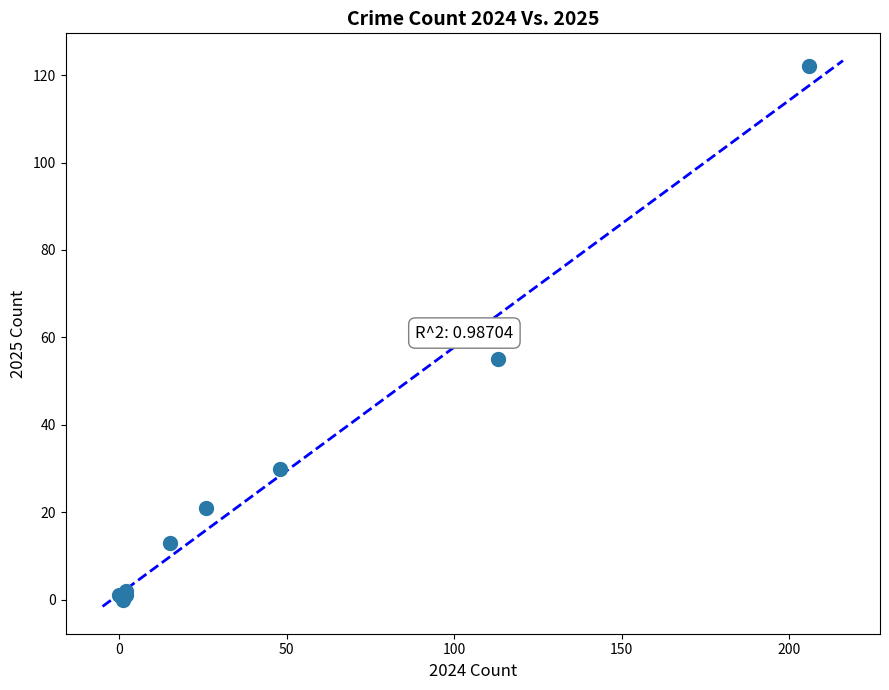

What Y value in the scatter plot is closest to 61?

55